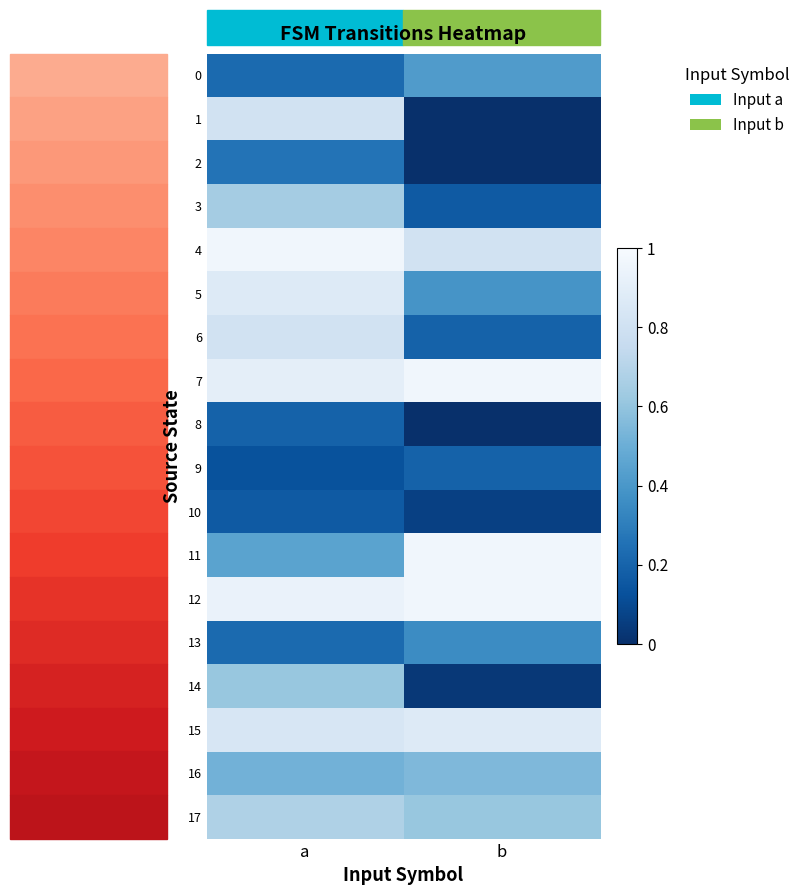

What is the total value across all series at b?

7.5